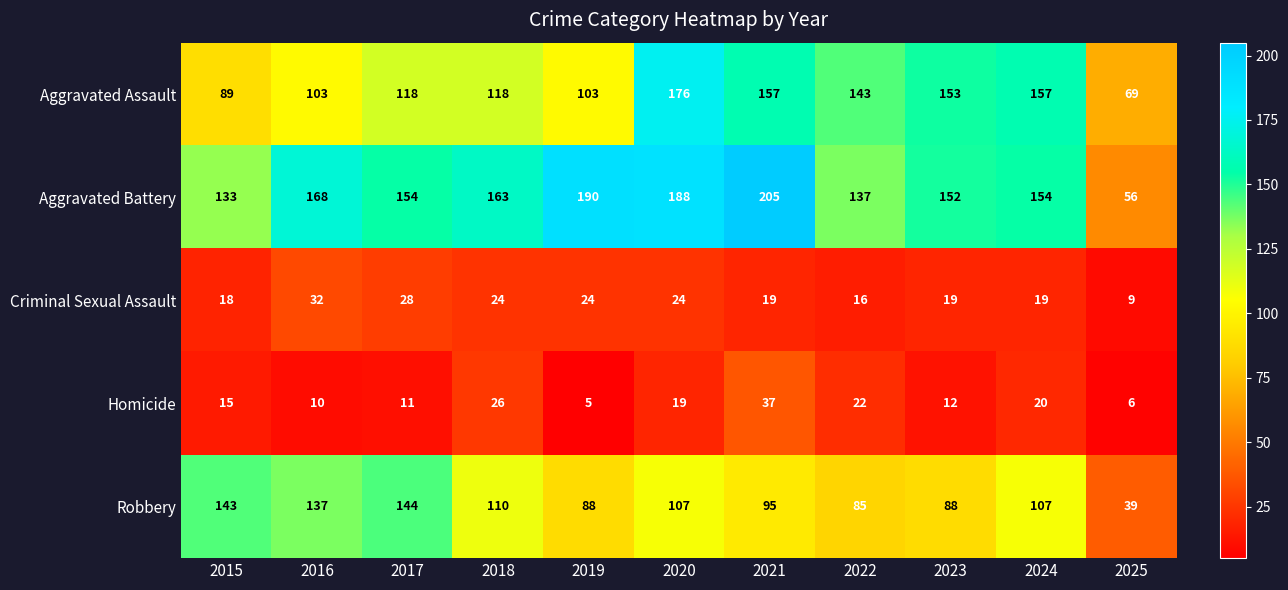

At how many categories does at least one series exceed 155?

6